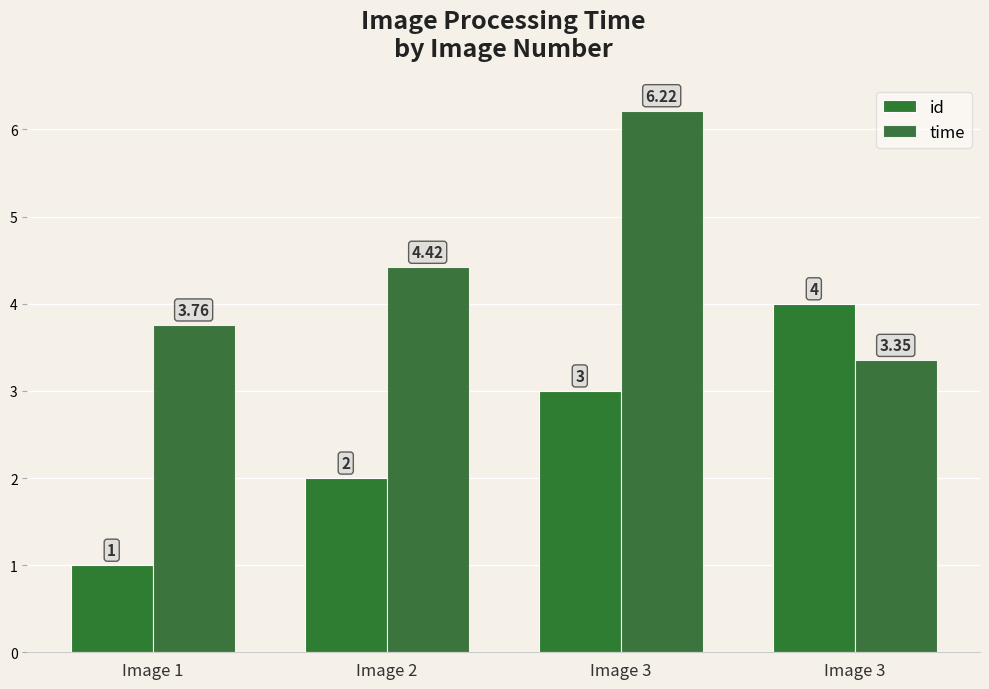

What are all the series names shown in the legend?

id, time